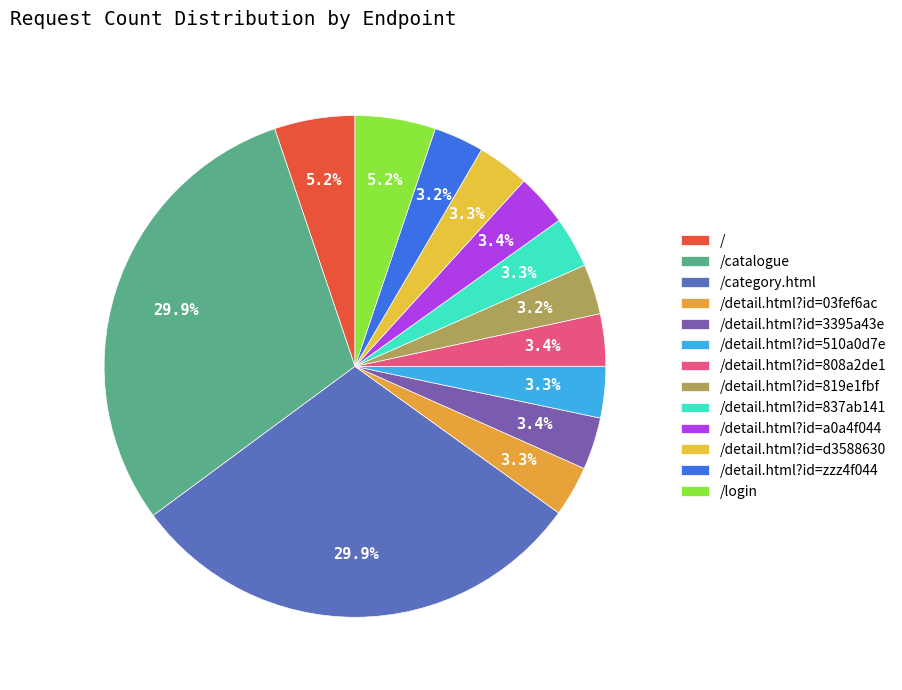

The /login slice represents 5% of the pie. True or false?

True